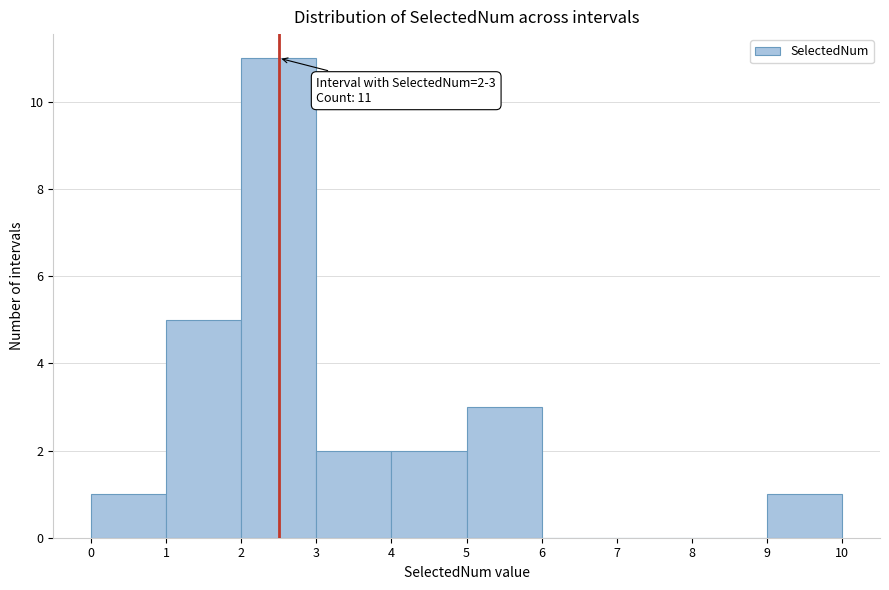

Over which range of the x-axis is the bar tallest?

2 to 3